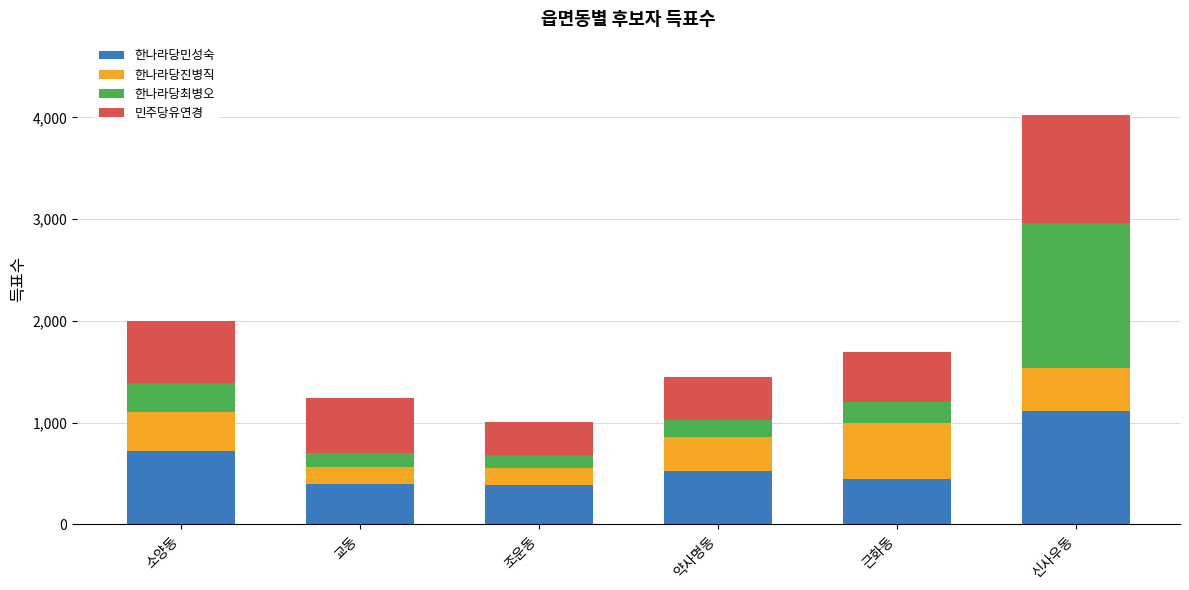

What is the highest value of the 한나라당민성숙 series?

1112